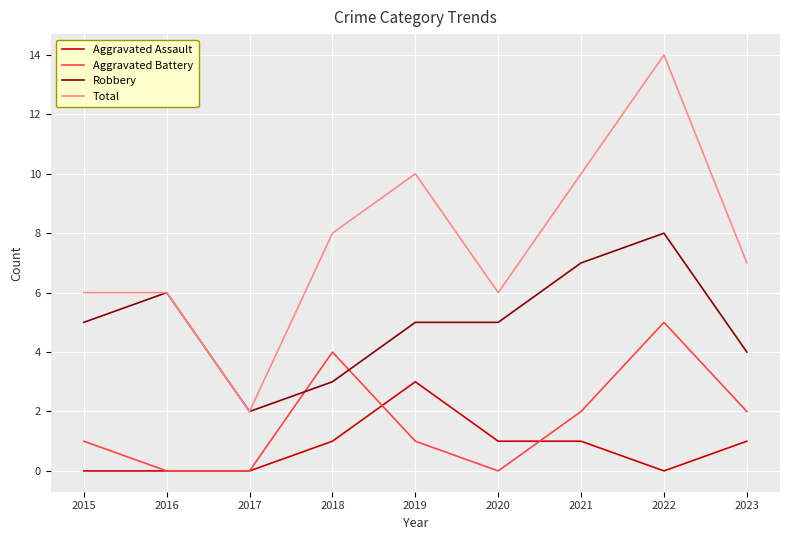

Which series changed the most between 2018 and 2021?

Robbery